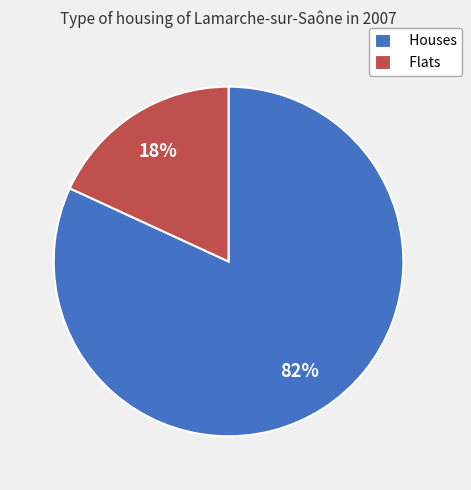

How many segments does this pie chart have?

2